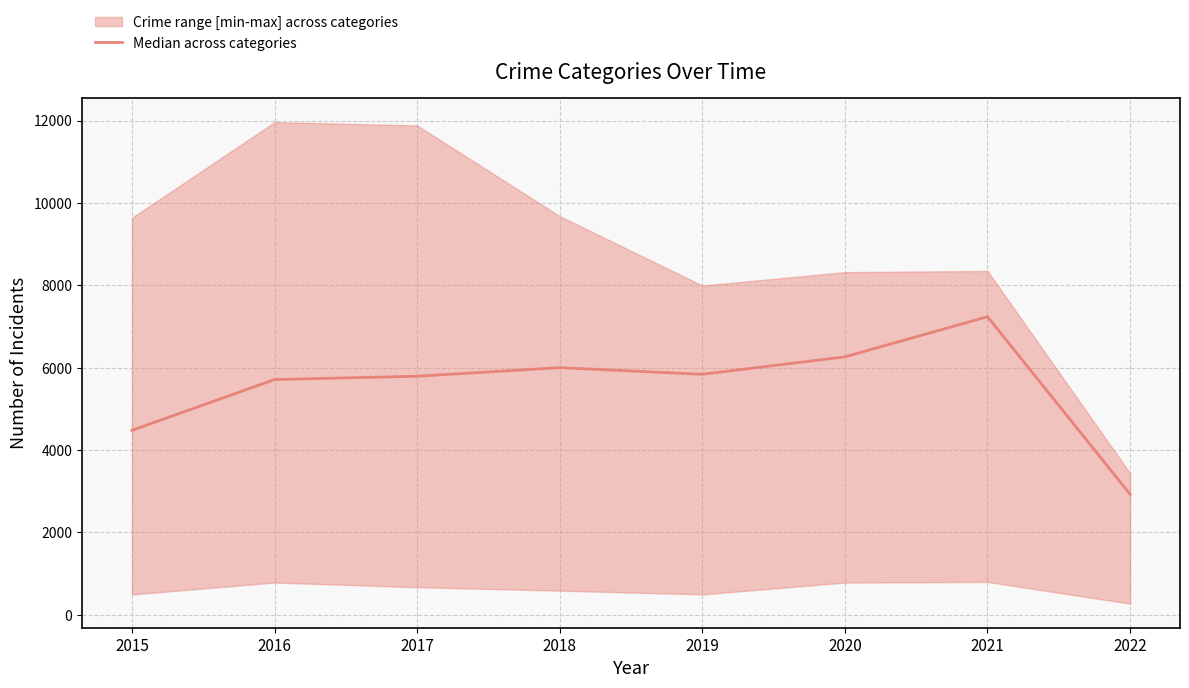

The value at 2016 is 5712. True or false?

True